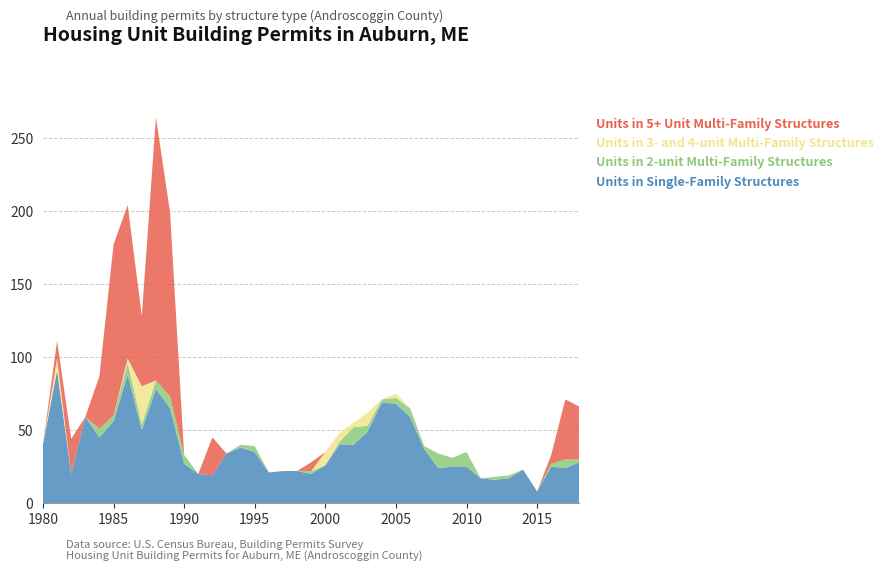

Reading left to right, transcribe all the data shown in this chart.

Units in Single-Family Structures: 1980=40	1981=91	1982=20	1983=59	1984=45	1985=56	1986=88	1987=50	1988=78	1989=65	1990=27	1991=20	1992=19	1993=34	1994=38	1995=35	1996=21	1997=22	1998=22	1999=20	2000=26	2001=40	2002=40	2003=49	2004=69	2005=68	2006=59	2007=37	2008=24	2009=25	2010=25	2011=17	2012=16	2013=17	2014=23	2015=8	2016=25	2017=24	2018=28
Units in 2-unit Multi-Family Structures: 1980=0	1981=0	1982=0	1983=0	1984=6	1985=4	1986=8	1987=4	1988=6	1989=8	1990=6	1991=0	1992=0	1993=0	1994=2	1995=4	1996=0	1997=0	1998=0	1999=2	2000=0	2001=2	2002=12	2003=4	2004=2	2005=4	2006=6	2007=2	2008=10	2009=6	2010=10	2011=0	2012=2	2013=2	2014=0	2015=0	2016=2	2017=6	2018=2
Units in 3- and 4-unit Multi-Family Structures: 1980=0	1981=8	1982=0	1983=0	1984=0	1985=0	1986=3	1987=26	1988=0	1989=0	1990=0	1991=0	1992=0	1993=0	1994=0	1995=0	1996=0	1997=0	1998=0	1999=0	2000=9	2001=6	2002=3	2003=9	2004=0	2005=3	2006=0	2007=0	2008=0	2009=0	2010=0	2011=0	2012=0	2013=0	2014=0	2015=0	2016=0	2017=0	2018=0
Units in 5+ Unit Multi-Family Structures: 1980=0	1981=12	1982=24	1983=0	1984=36	1985=117	1986=105	1987=48	1988=180	1989=126	1990=0	1991=0	1992=26	1993=0	1994=0	1995=0	1996=0	1997=0	1998=0	1999=6	2000=0	2001=0	2002=0	2003=0	2004=0	2005=0	2006=0	2007=0	2008=0	2009=0	2010=0	2011=0	2012=0	2013=0	2014=0	2015=0	2016=6	2017=41	2018=36